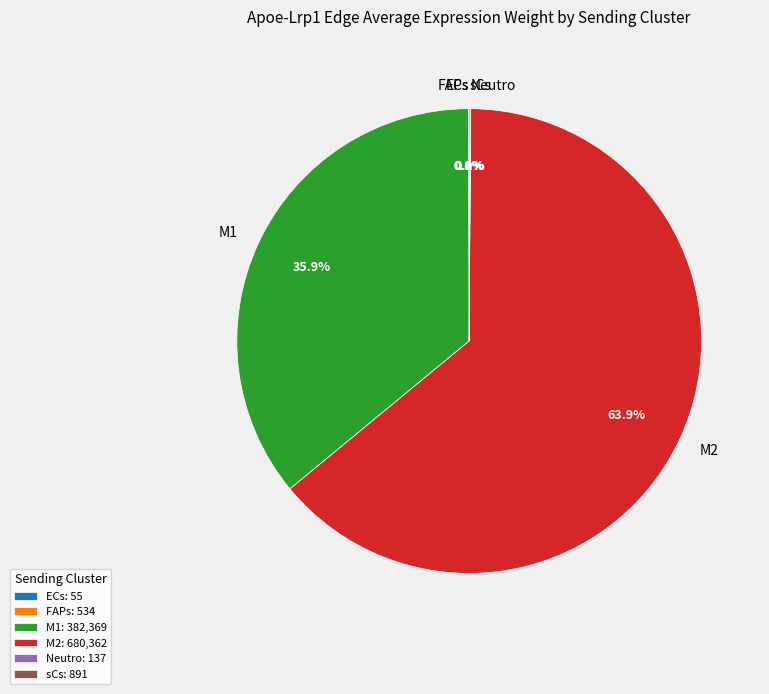

How much of the chart is everything except M2?

36.1%